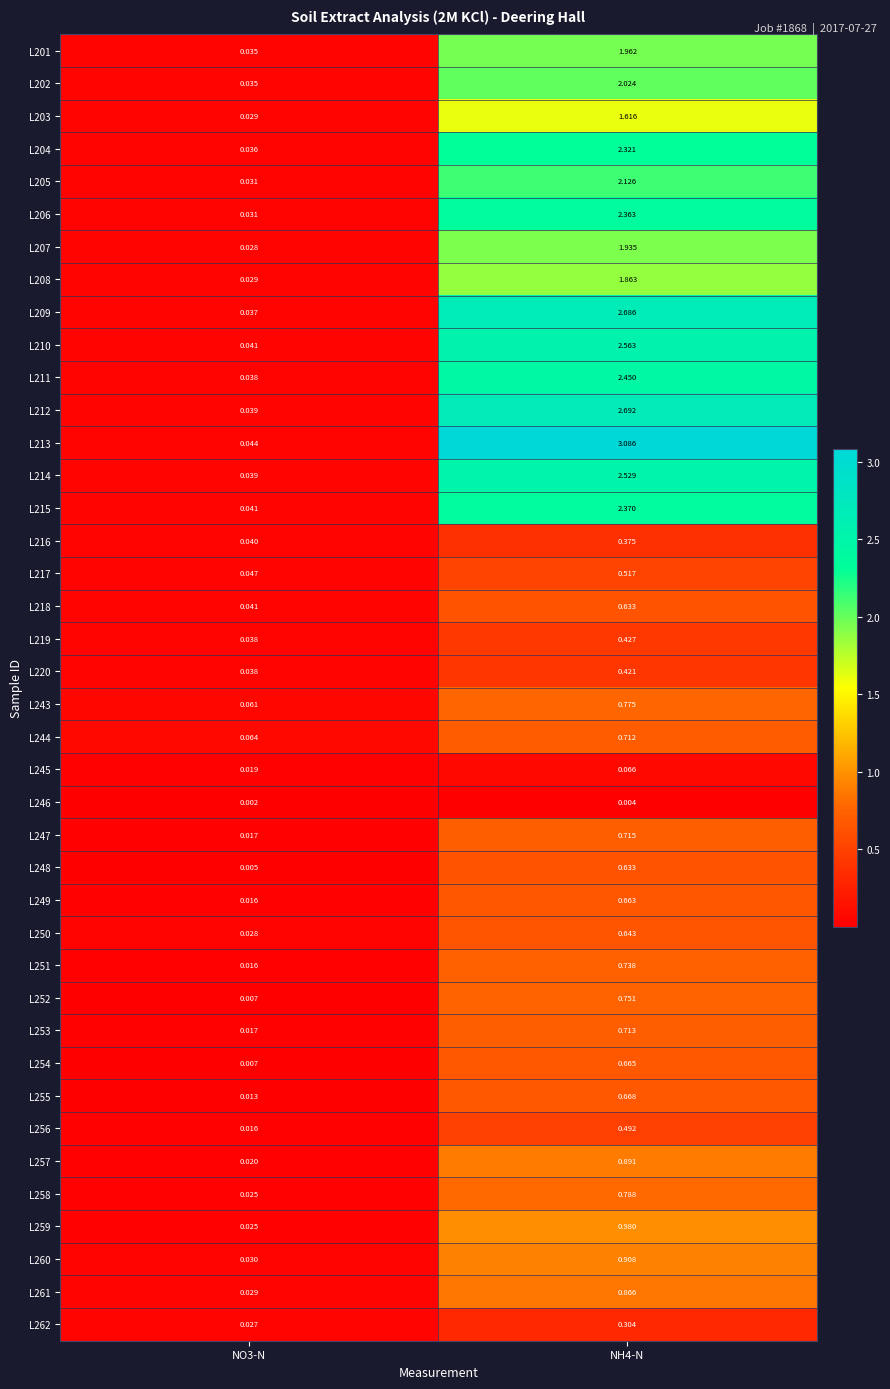

At which category is the sum across all series the highest?

NH4-N